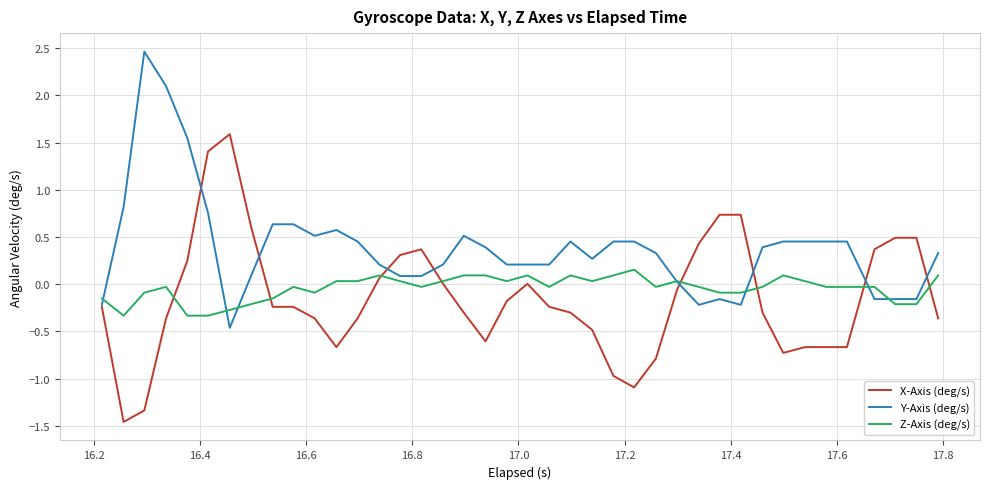

What is the maximum value shown in the chart?

2.5